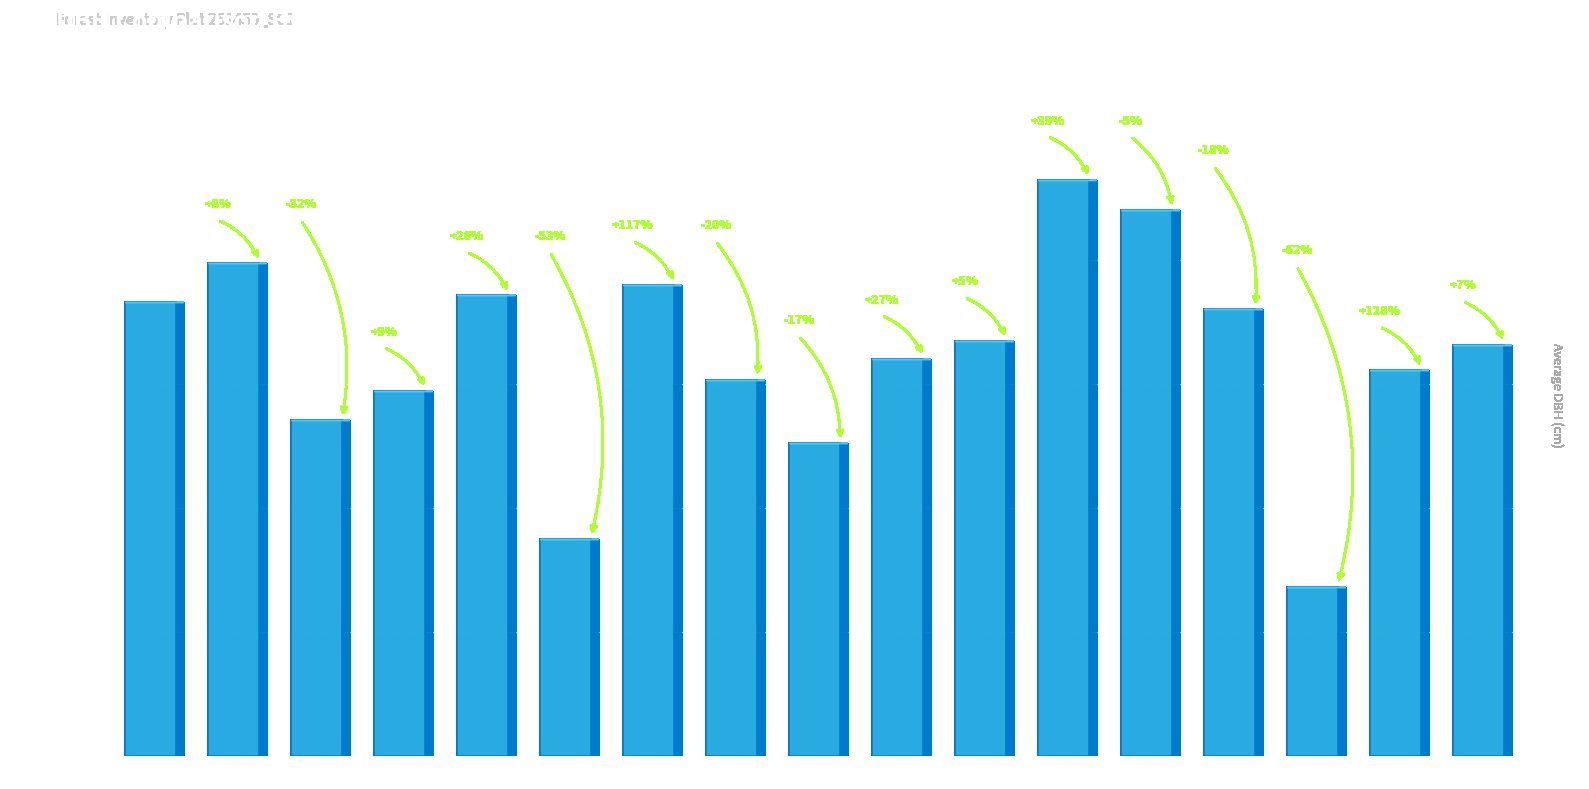

How many bars are there in total?

17